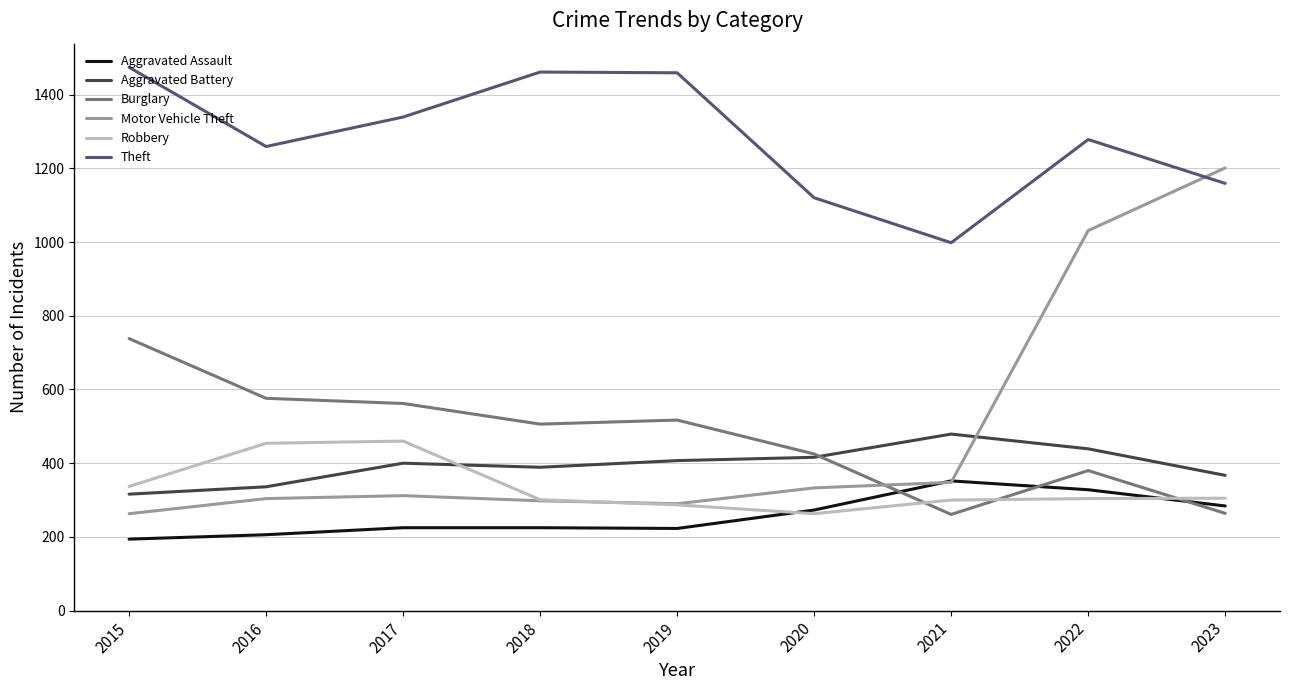

After their last crossing, which series has the higher values: Motor Vehicle Theft or Aggravated Battery?

Motor Vehicle Theft